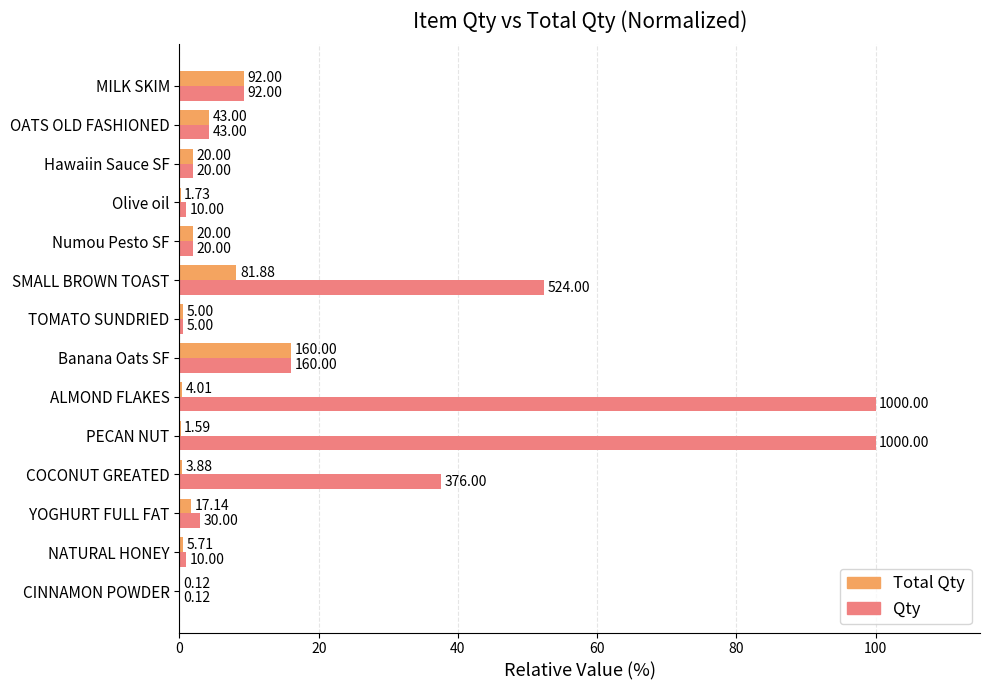

Reading left to right, list all the values displayed in this chart.

Total Qty: 0.0	0.6	1.7	0.4	0.2	0.4	16.0	0.5	8.2	2.0	0.2	2.0	4.3	9.2
Qty: 0.0	1.0	3.0	37.6	100.0	100.0	16.0	0.5	52.4	2.0	1.0	2.0	4.3	9.2